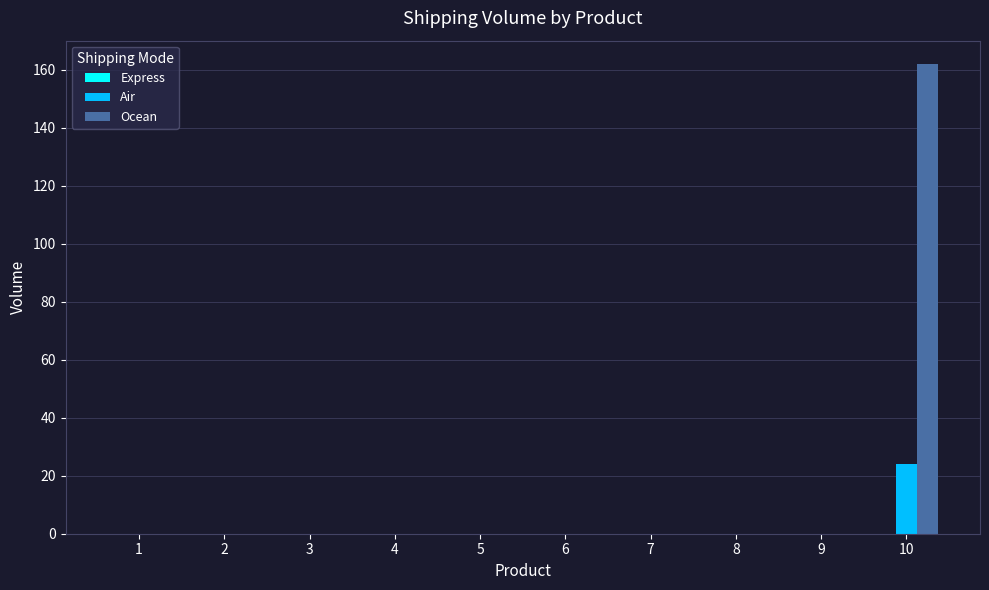

Which label corresponds to the largest value in the chart?

10